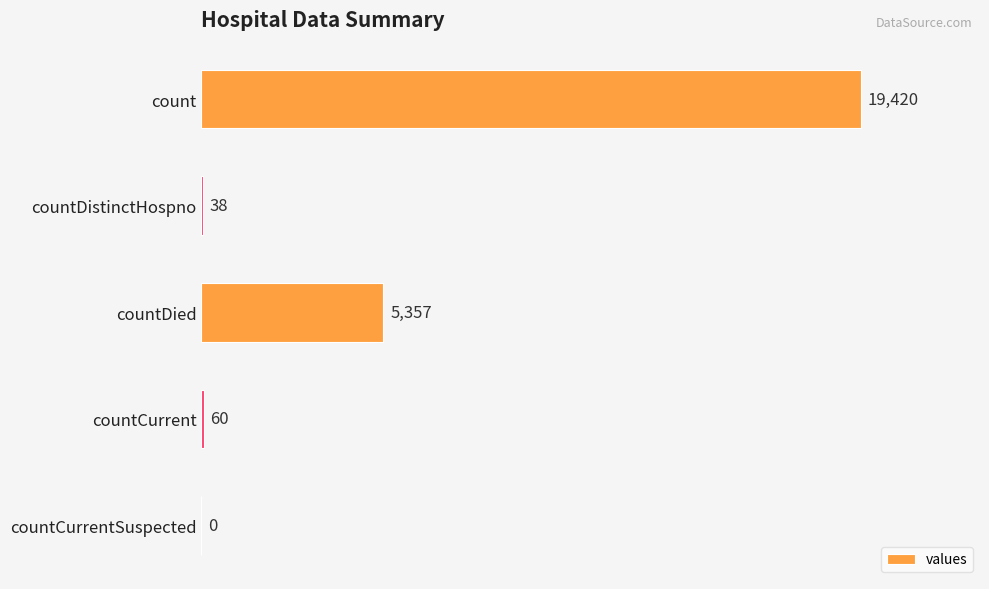

At which category does the chart reach its peak across all series?

count